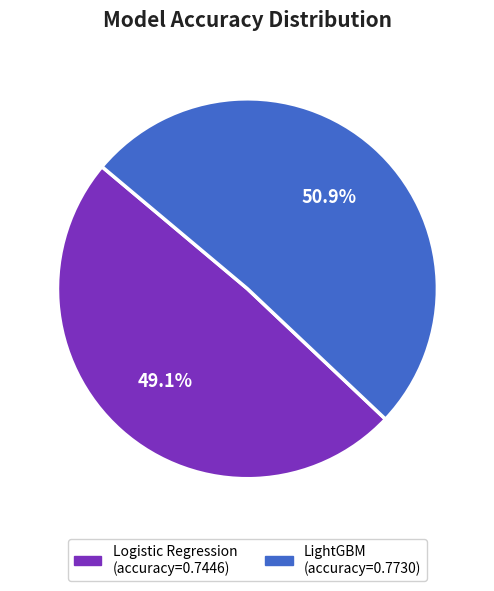

Count the number of slices in the pie.

2